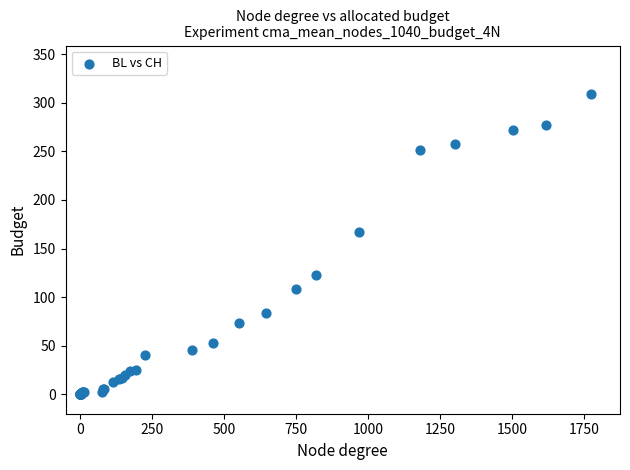

What Y value in the scatter plot is closest to 154?

167